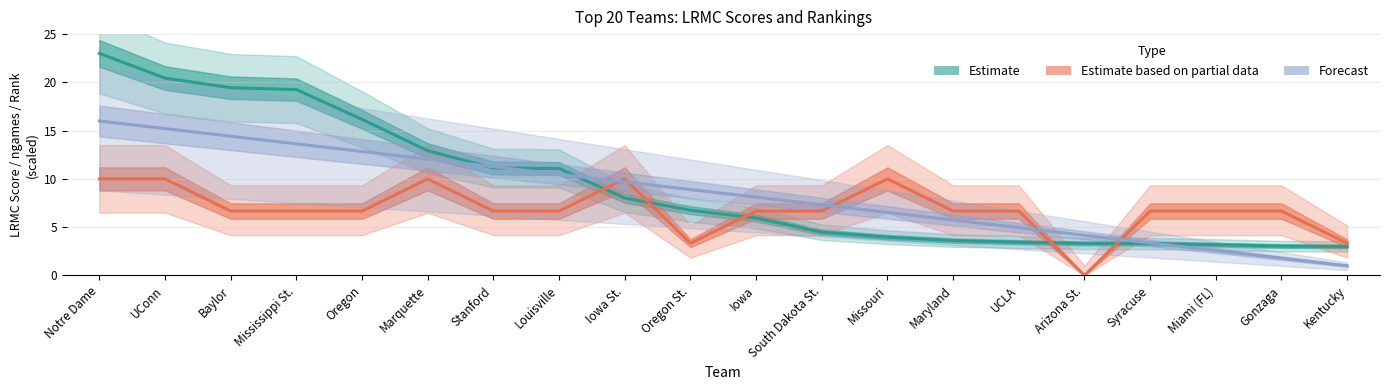

Reading left to right, transcribe all the data shown in this chart.

LRMC: Notre Dame=23.0	UConn=20.4	Baylor=19.4	Mississippi St.=19.3	Oregon=16.2	Marquette=12.9	Stanford=11.1	Louisville=11.1	Iowa St.=8.0	Oregon St.=6.8	Iowa=5.9	South Dakota St.=4.5	Missouri=4.0	Maryland=3.6	UCLA=3.4	Arizona St.=3.3	Syracuse=3.3	Miami (FL)=3.2	Gonzaga=3.0	Kentucky=3.0
ngames: Notre Dame=10.0	UConn=10.0	Baylor=6.7	Mississippi St.=6.7	Oregon=6.7	Marquette=10.0	Stanford=6.7	Louisville=6.7	Iowa St.=10.0	Oregon St.=3.3	Iowa=6.7	South Dakota St.=6.7	Missouri=10.0	Maryland=6.7	UCLA=6.7	Arizona St.=0.0	Syracuse=6.7	Miami (FL)=6.7	Gonzaga=6.7	Kentucky=3.3
LRMC_rank: Notre Dame=16.0	UConn=15.2	Baylor=14.4	Mississippi St.=13.6	Oregon=12.8	Marquette=12.1	Stanford=11.3	Louisville=10.5	Iowa St.=9.7	Oregon St.=8.9	Iowa=8.1	South Dakota St.=7.3	Missouri=6.5	Maryland=5.7	UCLA=4.9	Arizona St.=4.2	Syracuse=3.4	Miami (FL)=2.6	Gonzaga=1.8	Kentucky=1.0